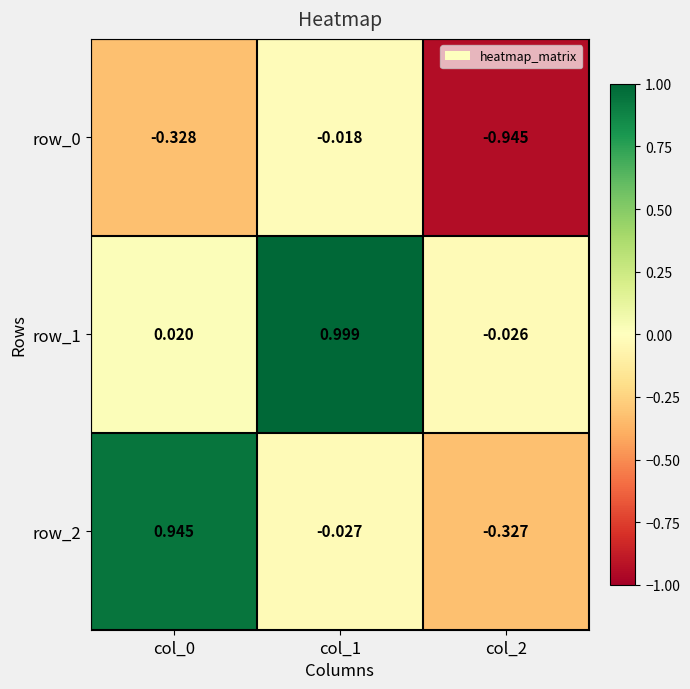

Which category has the lowest value across all series?

col_2